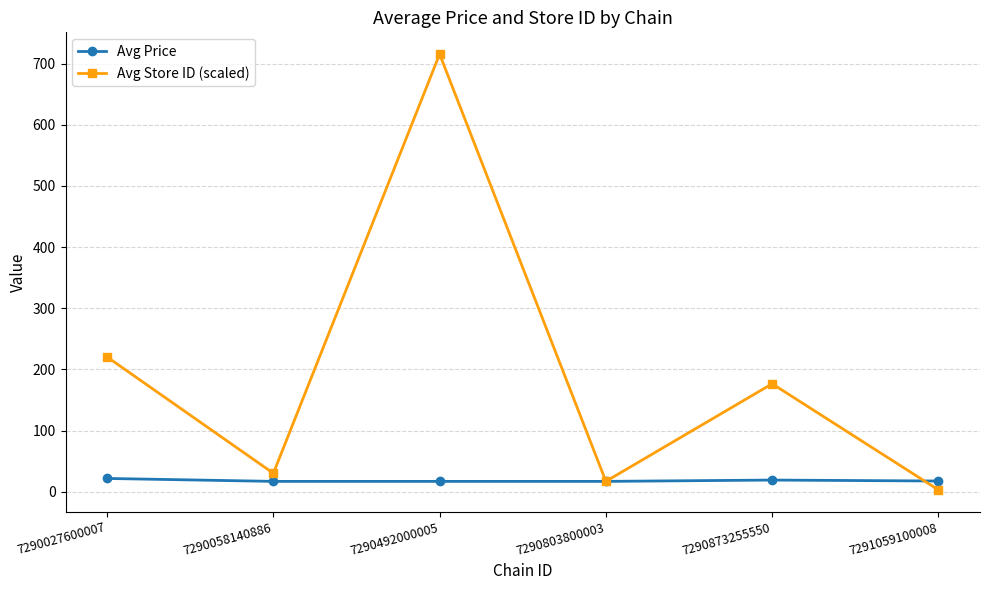

What is the total value across all series at 7290803800003?

33.9